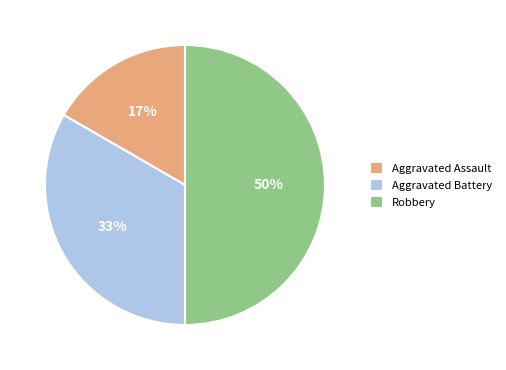

What is the ratio of the value at Aggravated Battery to the value at Robbery?

0.7